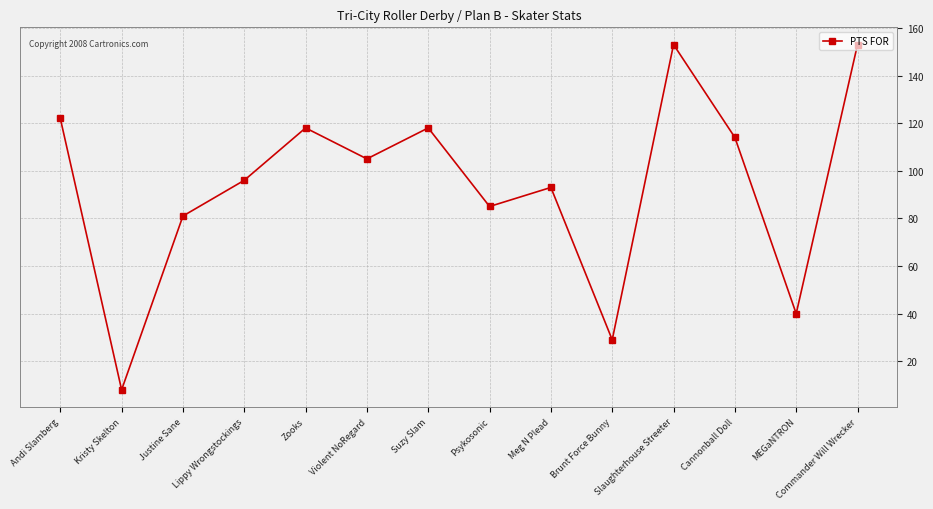

Where is the first local minimum?

Kristy Skelton